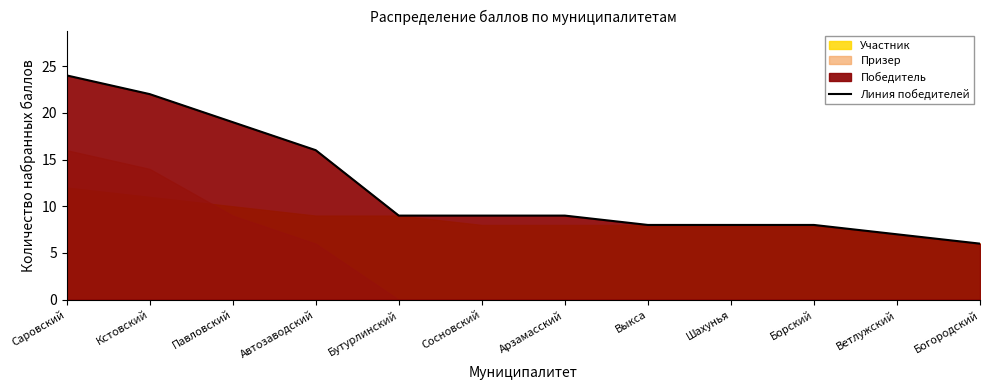

Reading left to right, transcribe all the data shown in this chart.

24	22	19	16	9	9	9	8	8	8	7	6